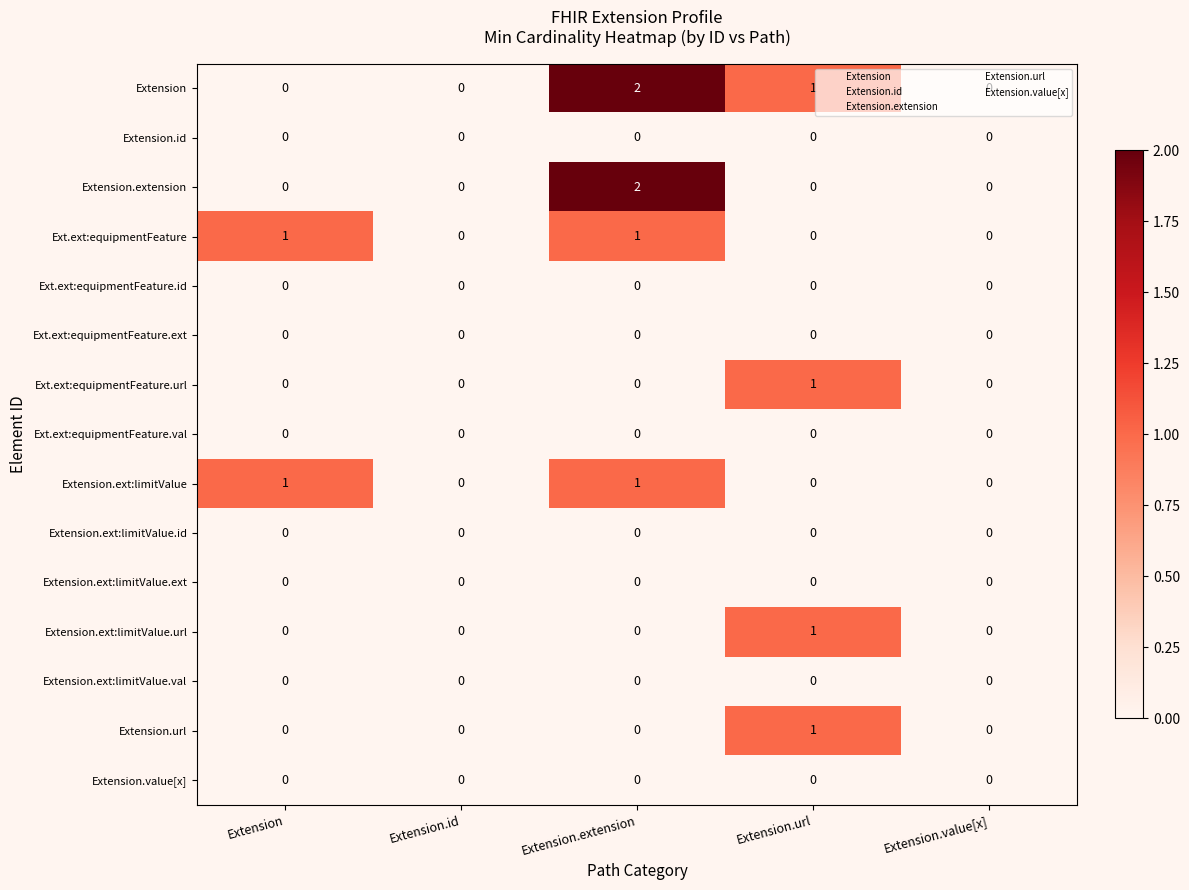

Which category has the highest value in the Extension.url series?

Extension.url